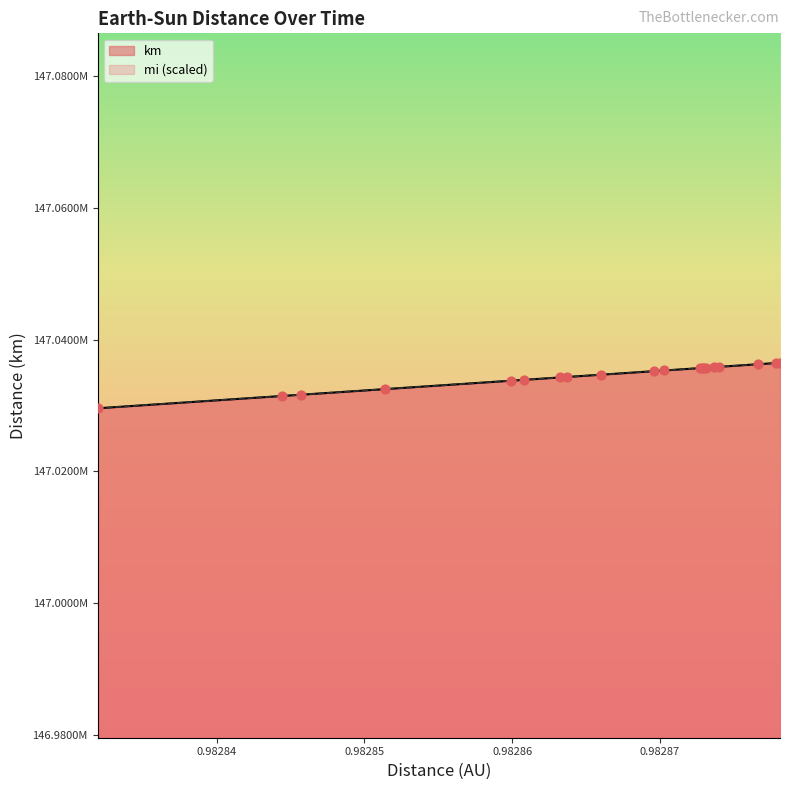

At how many categories does at least one series exceed 147036013?

3